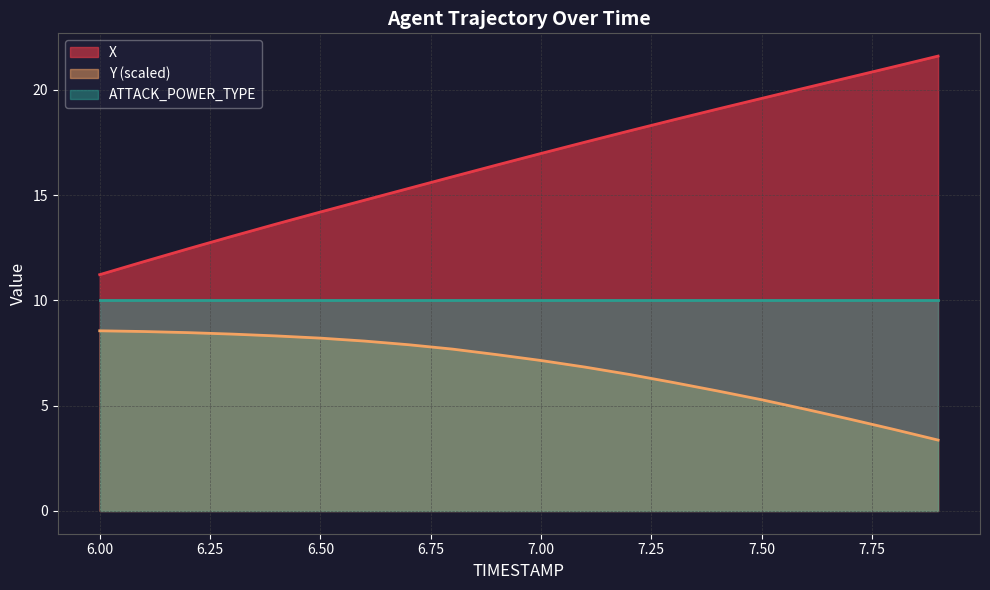

At how many categories does at least one series exceed 20?

4